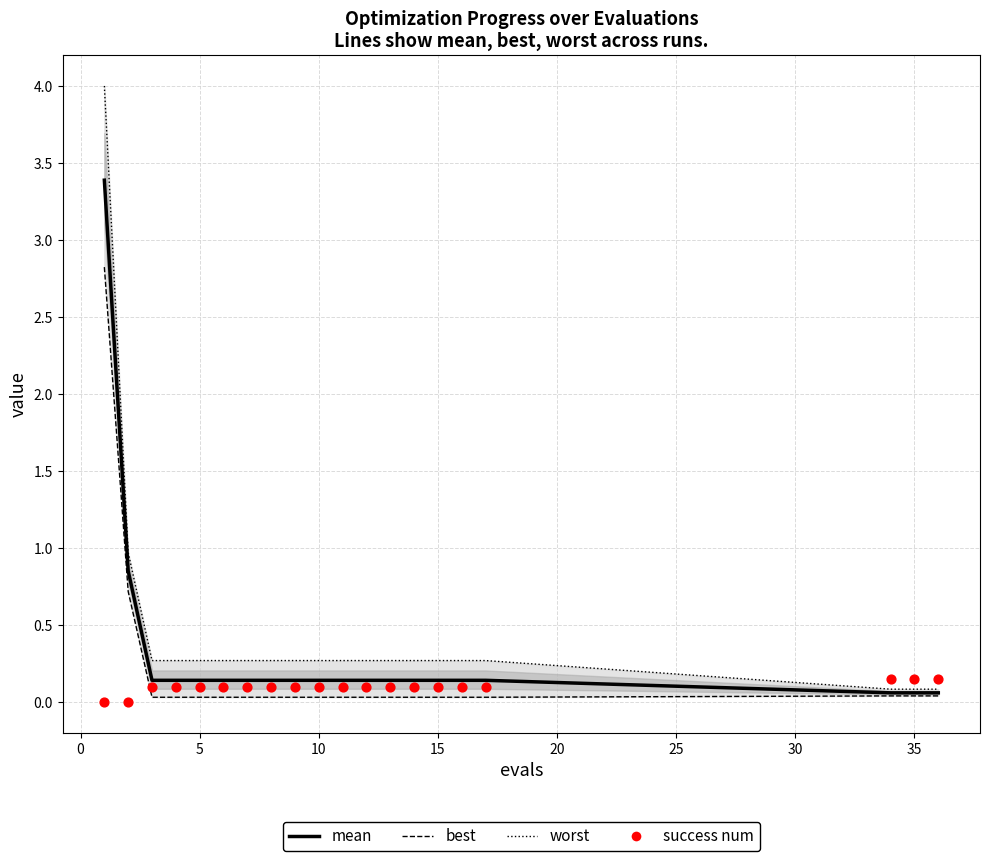

Which series reaches the minimum Y coordinate?

success num